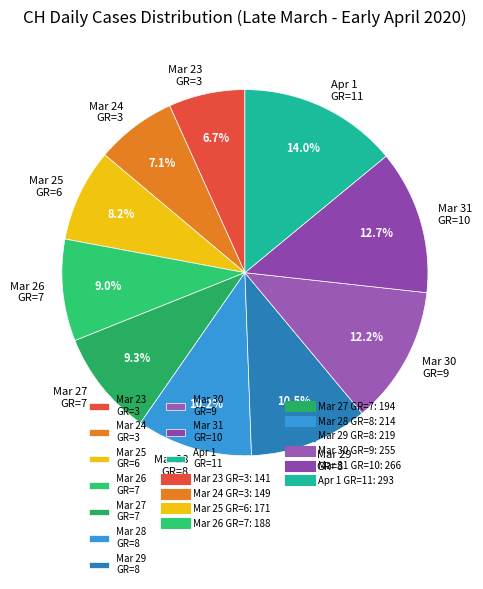

How many slices are in this pie chart?

10